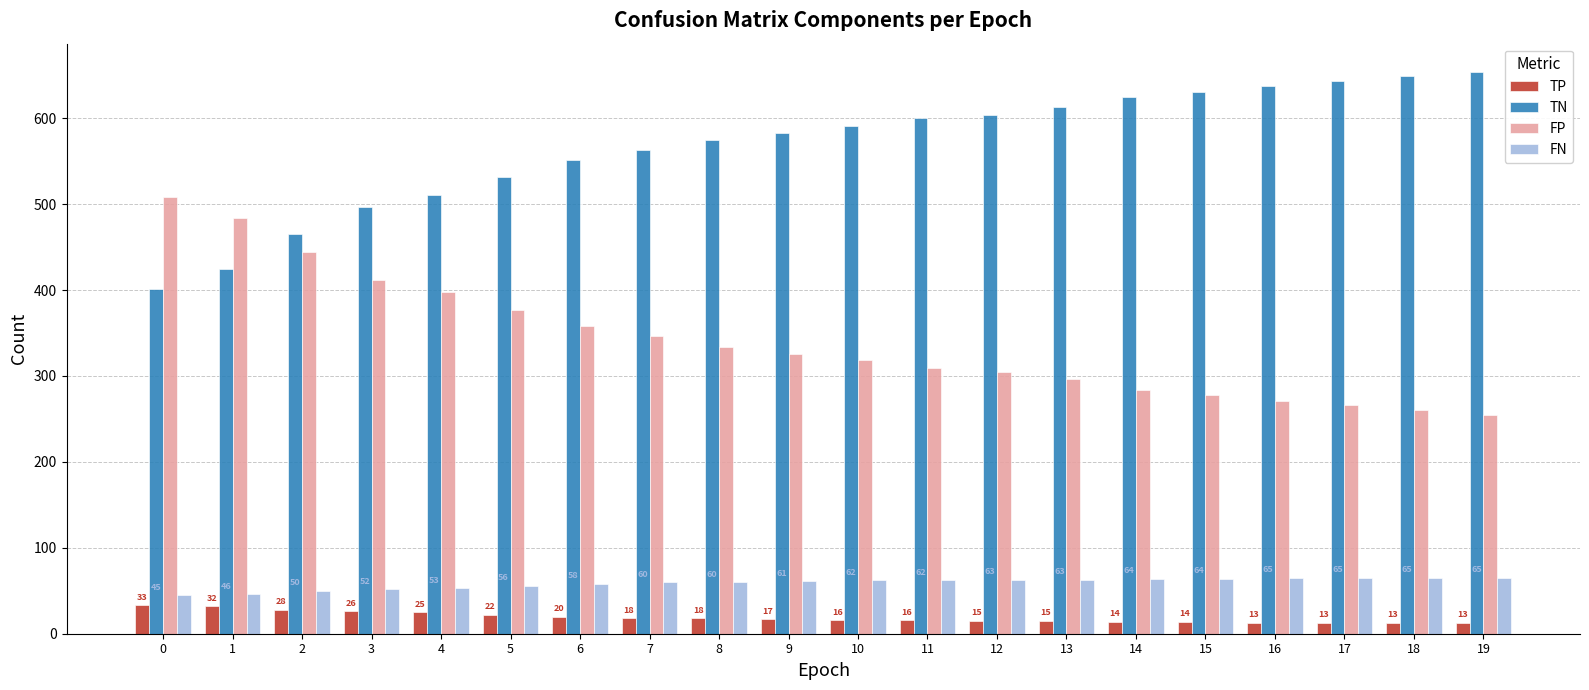

Are the bars grouped side by side (vs. stacked)?

Yes